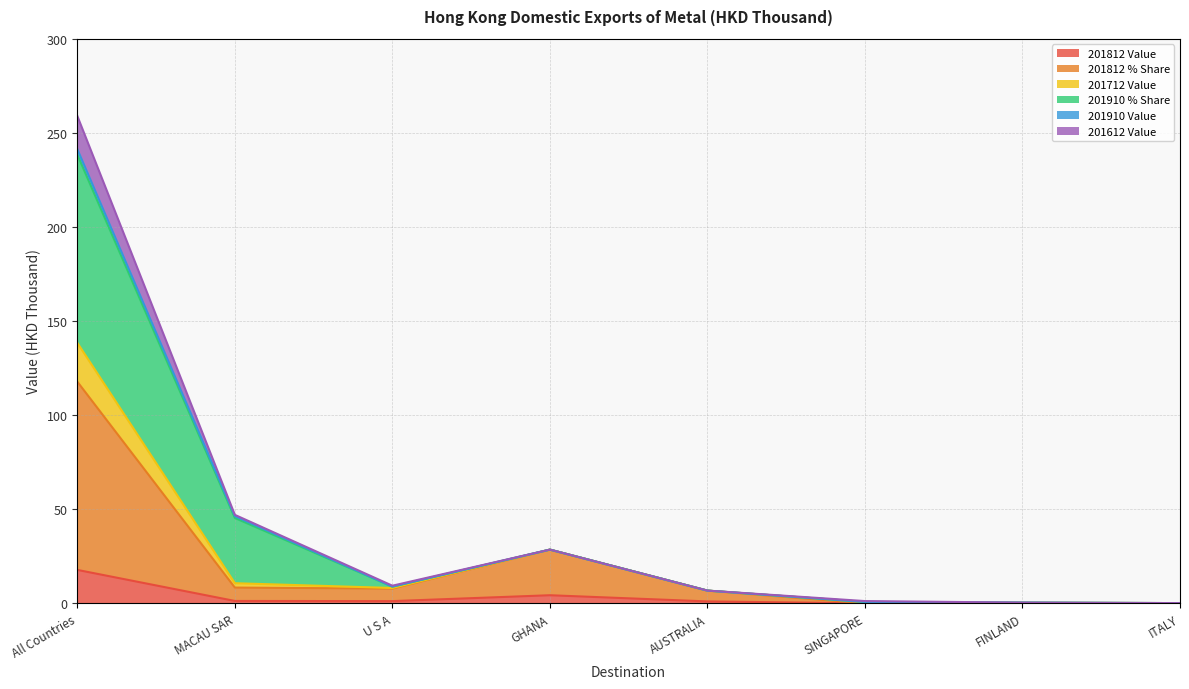

The 201812 Value series shows 0.0 at SINGAPORE. True or false?

True